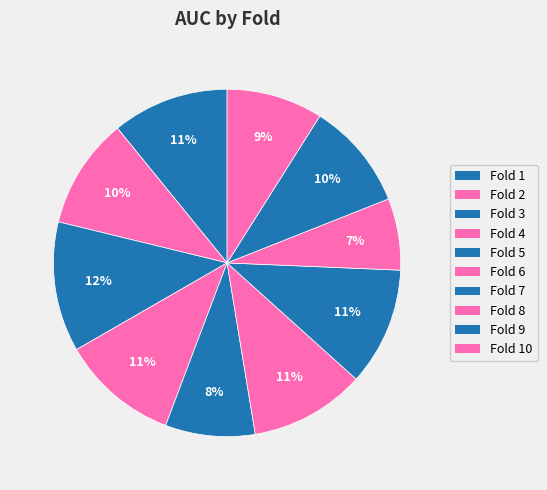

Is there any slice that represents more than half of the pie?

No